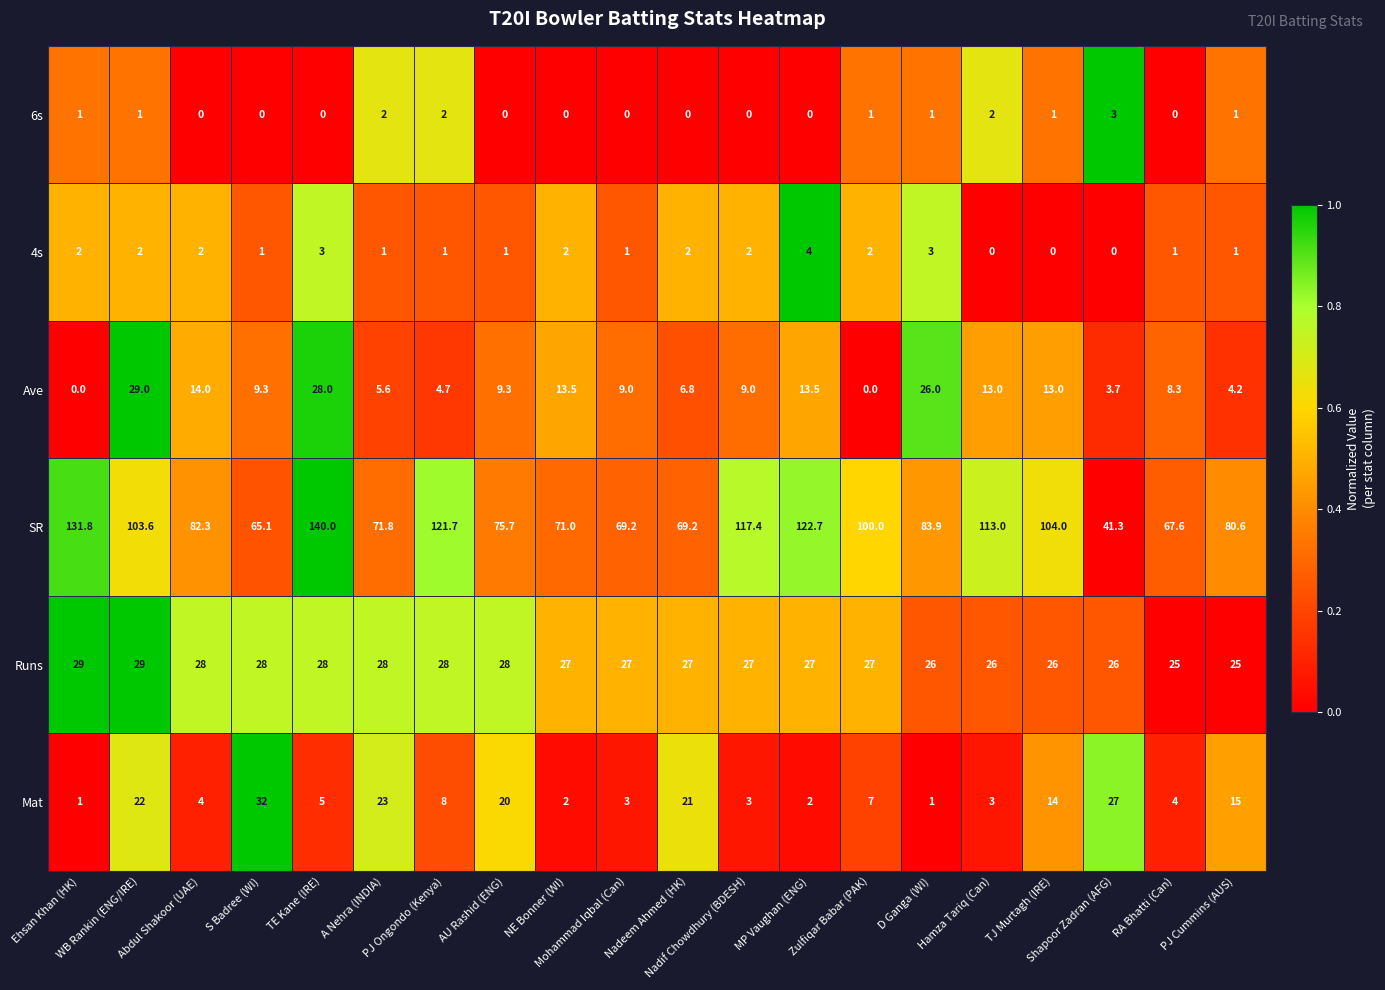

Which series has the largest total across all categories?

SR